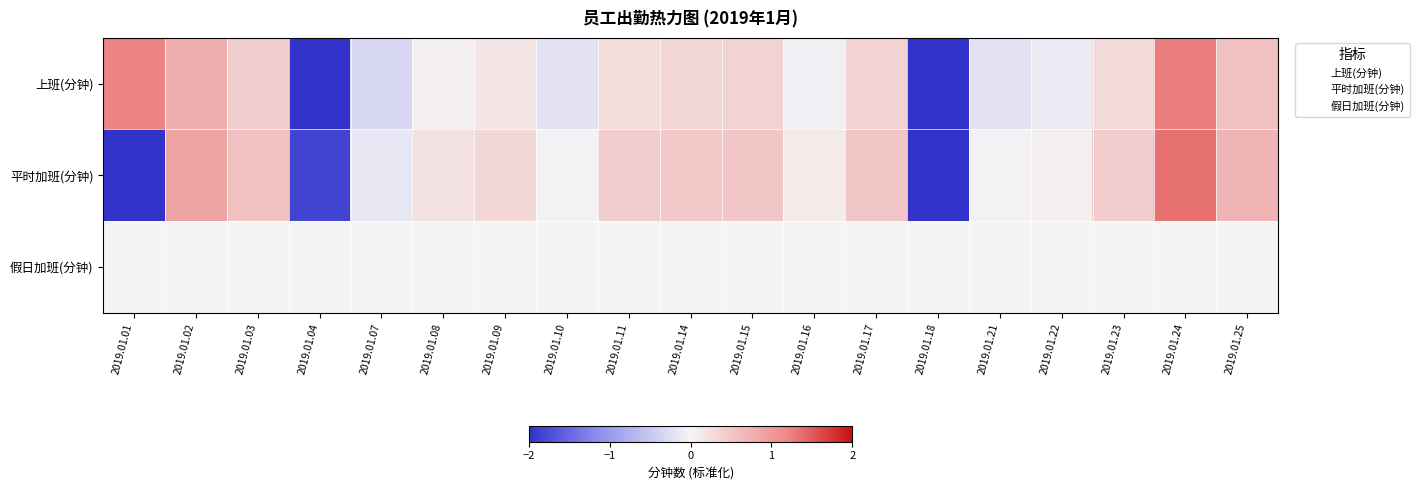

Count the number of data series in this chart.

3